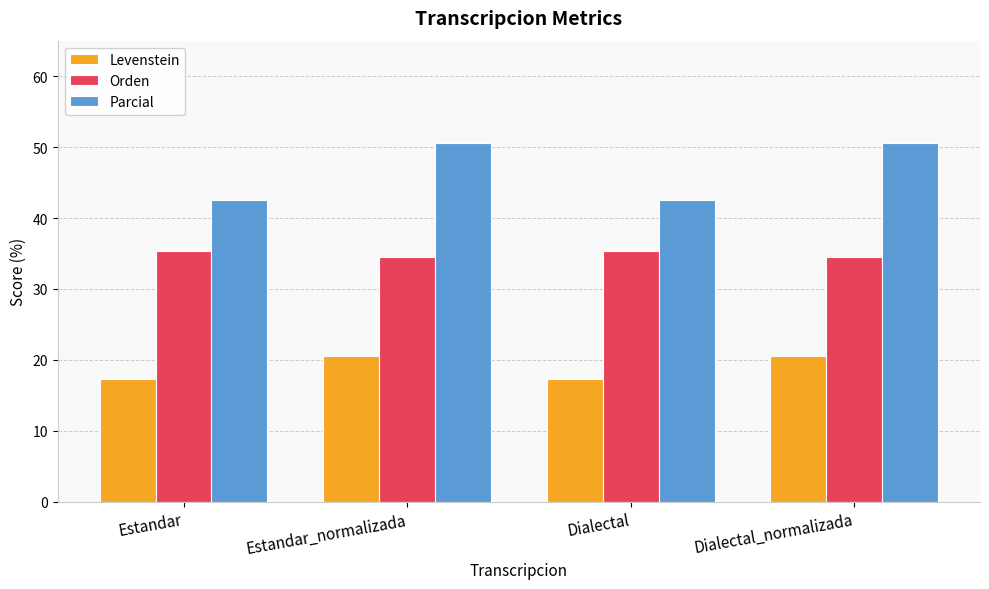

Which series has the largest total across all categories?

Parcial